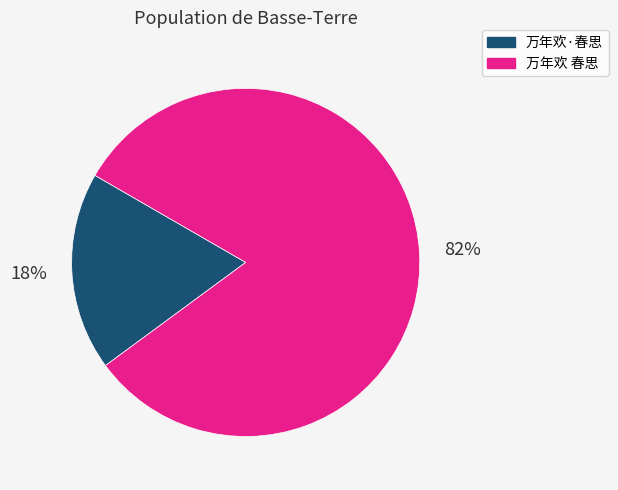

Approximately how many times larger is the value at 万年欢·春思 compared to 万年欢 春思?

0.2